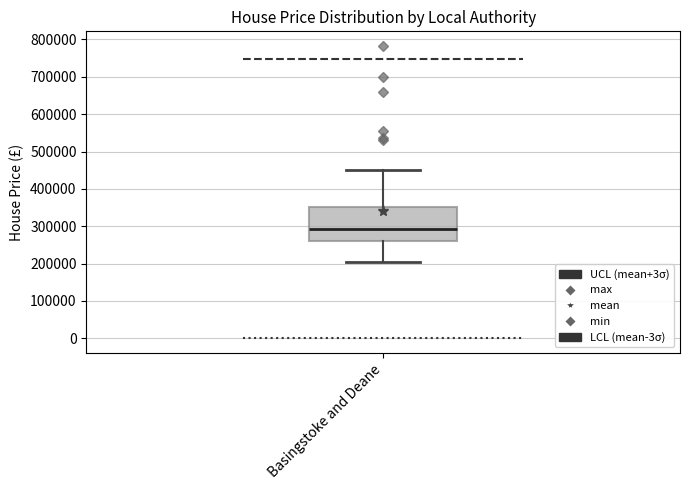

Where is the upper edge of the box for Basingstoke and Deane on the y-axis? The values are not printed on the chart, so give them approximately, as read against the axis.

350000